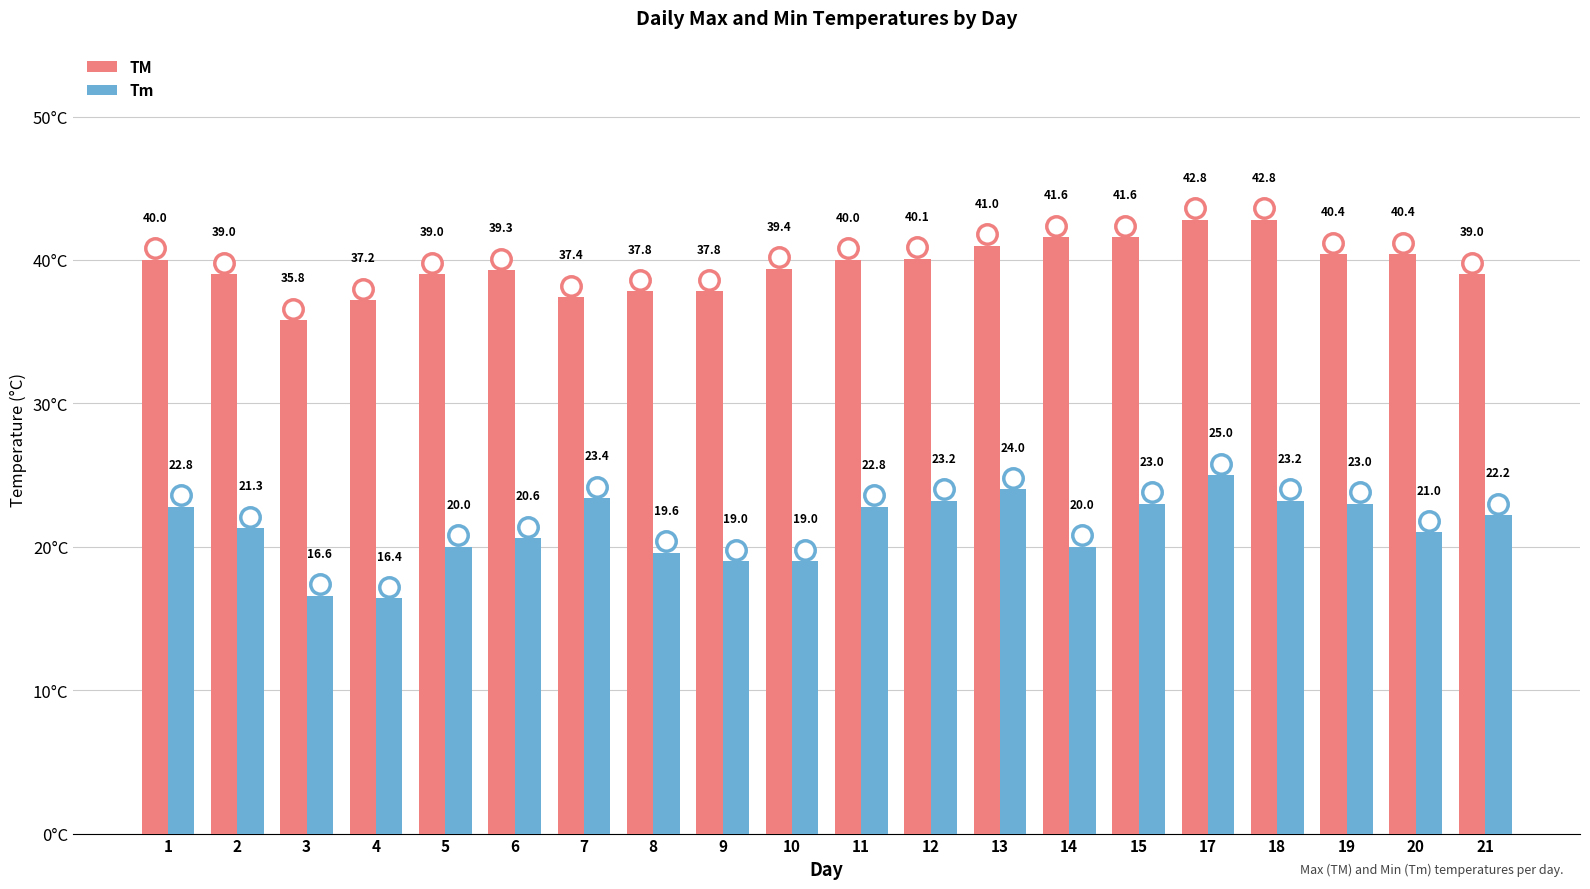

Reading left to right, list all the values displayed in this chart.

TM: 1=40.0	2=39.0	3=35.8	4=37.2	5=39.0	6=39.3	7=37.4	8=37.8	9=37.8	10=39.4	11=40.0	12=40.1	13=41.0	14=41.6	15=41.6	17=42.8	18=42.8	19=40.4	20=40.4	21=39.0
Tm: 1=22.8	2=21.3	3=16.6	4=16.4	5=20.0	6=20.6	7=23.4	8=19.6	9=19.0	10=19.0	11=22.8	12=23.2	13=24.0	14=20.0	15=23.0	17=25.0	18=23.2	19=23.0	20=21.0	21=22.2